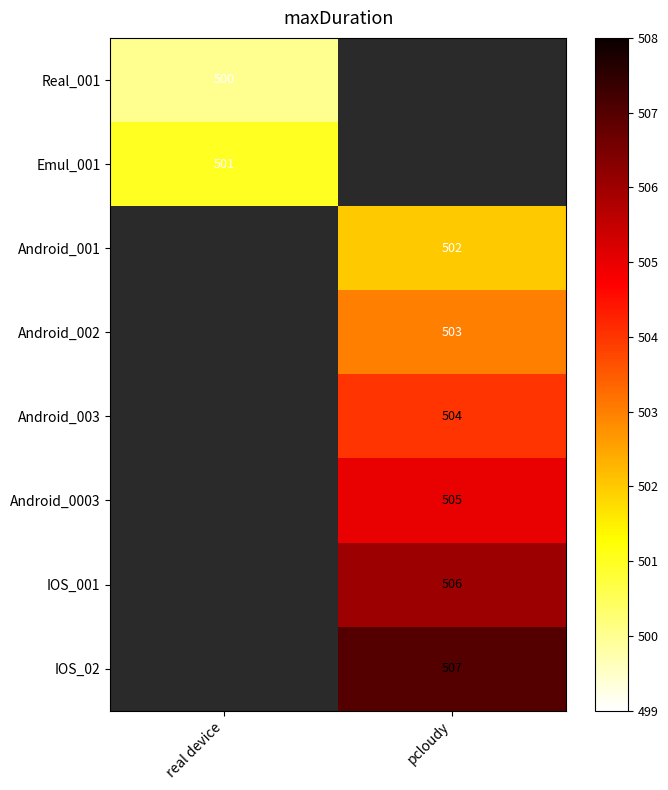

Which has a higher value, pcloudy or real device?

real device